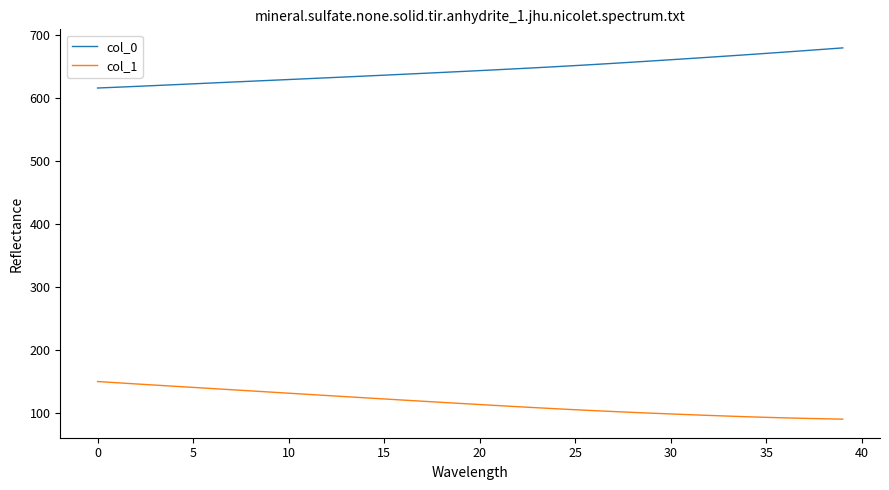

What is the maximum value shown in the chart?

680.1